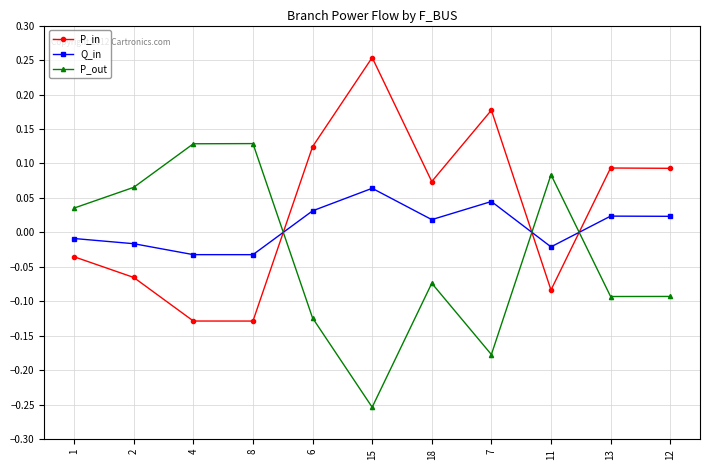

In P_in, how many points are higher than both neighbors (excluding endpoints)?

3